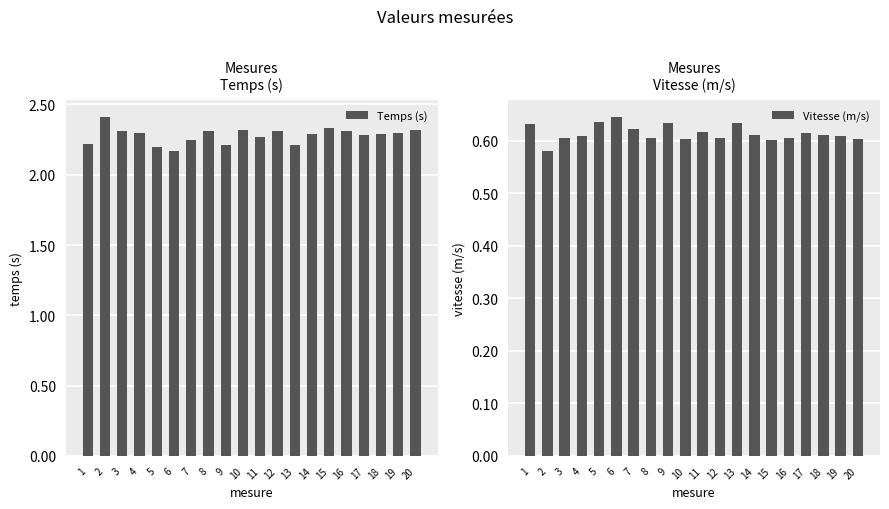

Reading left to right, transcribe all the data shown in this chart.

Temps (s): 2.2	2.4	2.3	2.3	2.2	2.2	2.2	2.3	2.2	2.3	2.3	2.3	2.2	2.3	2.3	2.3	2.3	2.3	2.3	2.3
Vitesse (m/s): 0.6	0.6	0.6	0.6	0.6	0.6	0.6	0.6	0.6	0.6	0.6	0.6	0.6	0.6	0.6	0.6	0.6	0.6	0.6	0.6